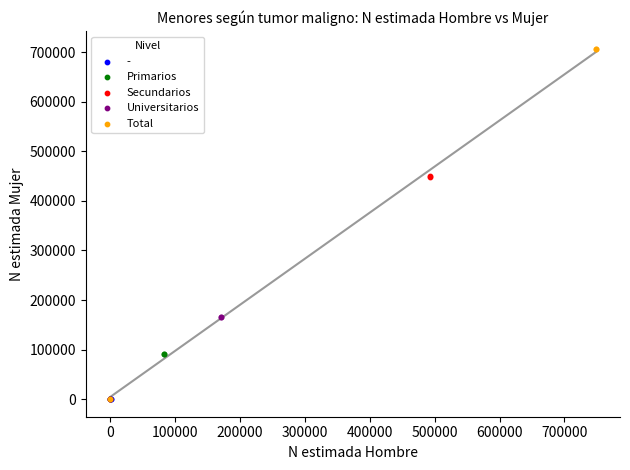

Which series contains the highest Y value?

Total